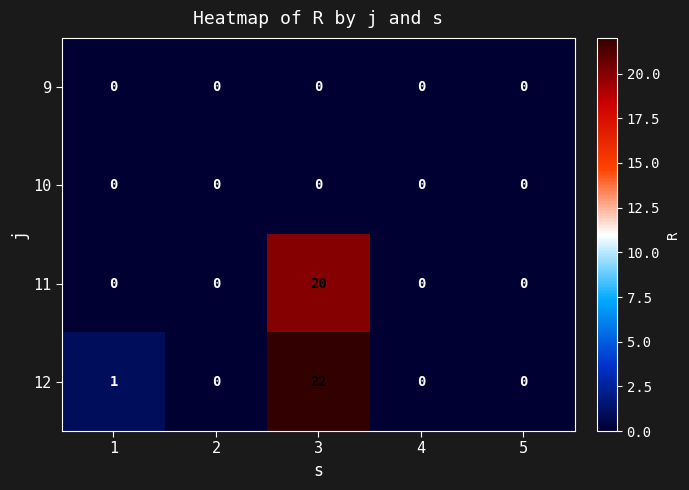

Reading left to right, list all the values displayed in this chart.

9: 0	0	0	0	0
10: 0	0	0	0	0
11: 0	0	20	0	0
12: 1	0	22	0	0